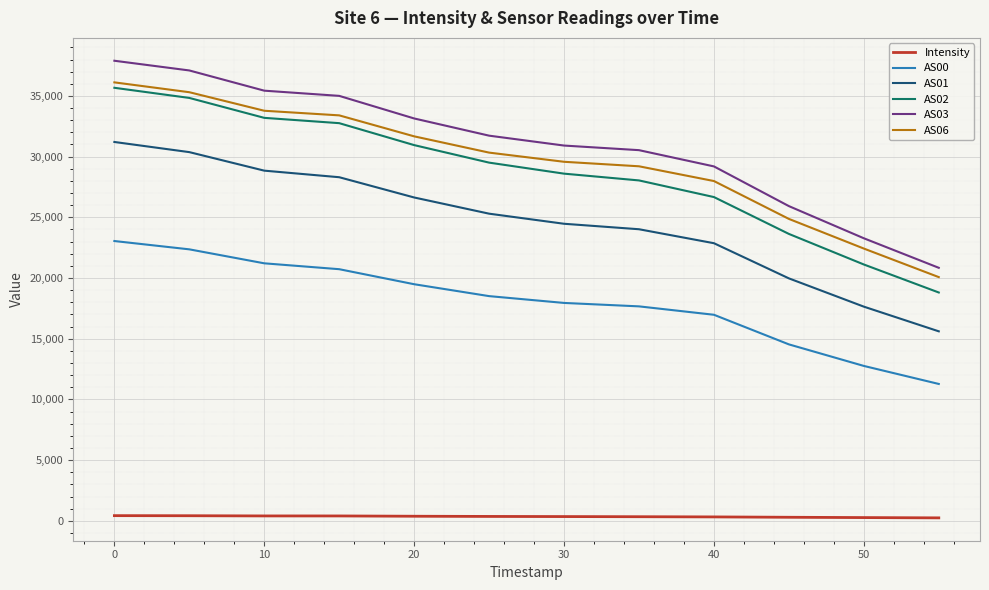

True or false: AS06 and Intensity cross at least once.

False